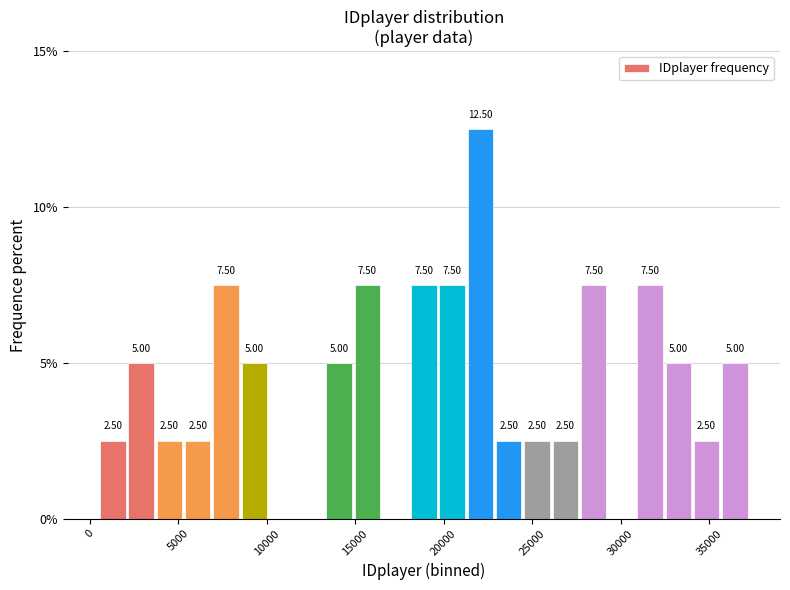

Around what value on the x-axis is the tallest bar? Give the approximate position of its centre, as read against the axis.

22000